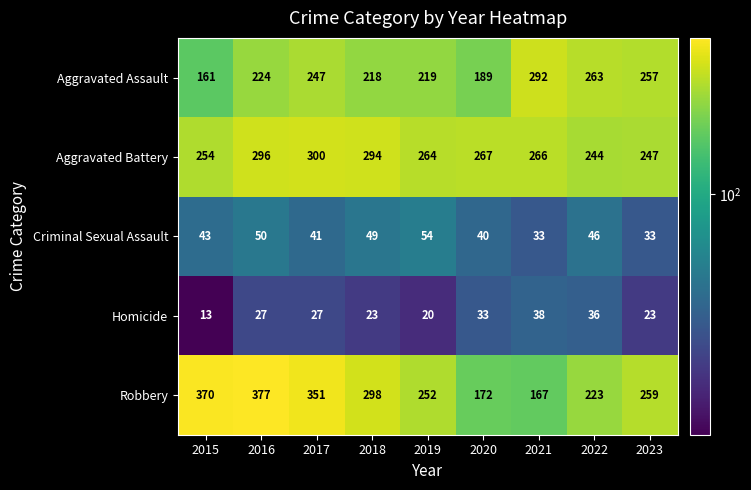

True or false: Robbery has a value of 243 at 2021.

False